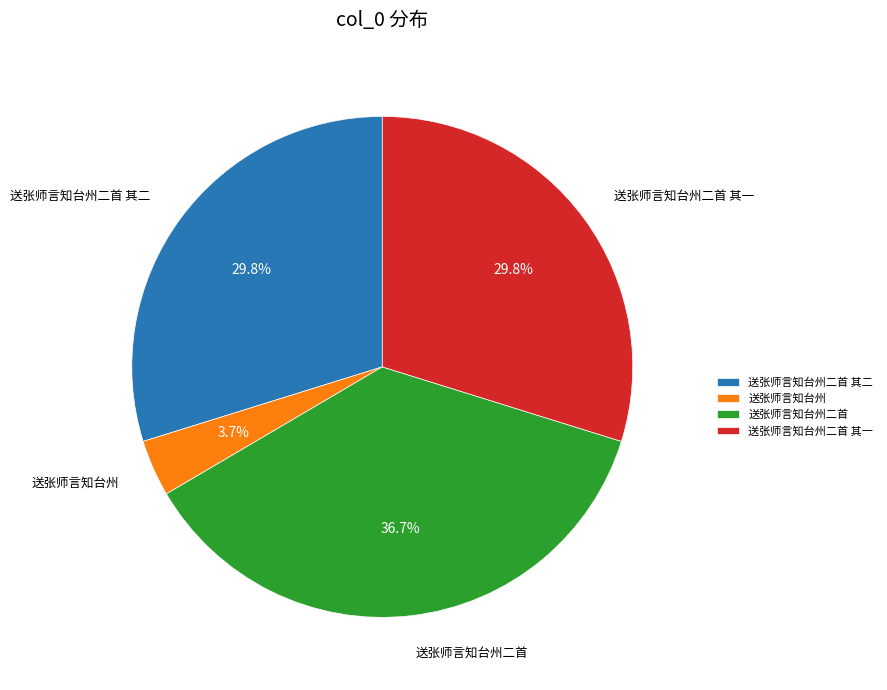

Which category has the smallest portion of the pie?

送张师言知台州